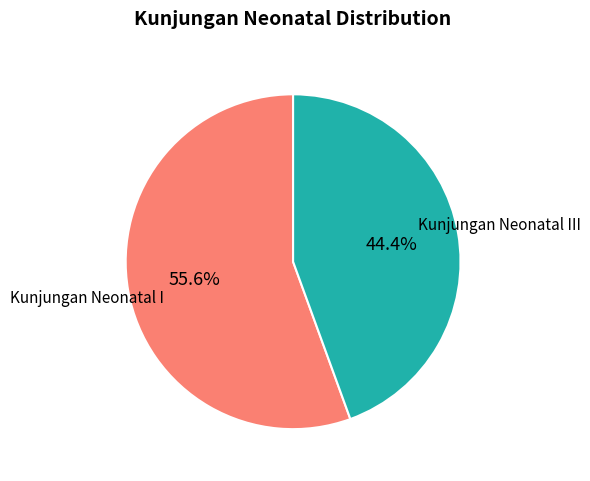

Does any single category account for the majority?

Yes